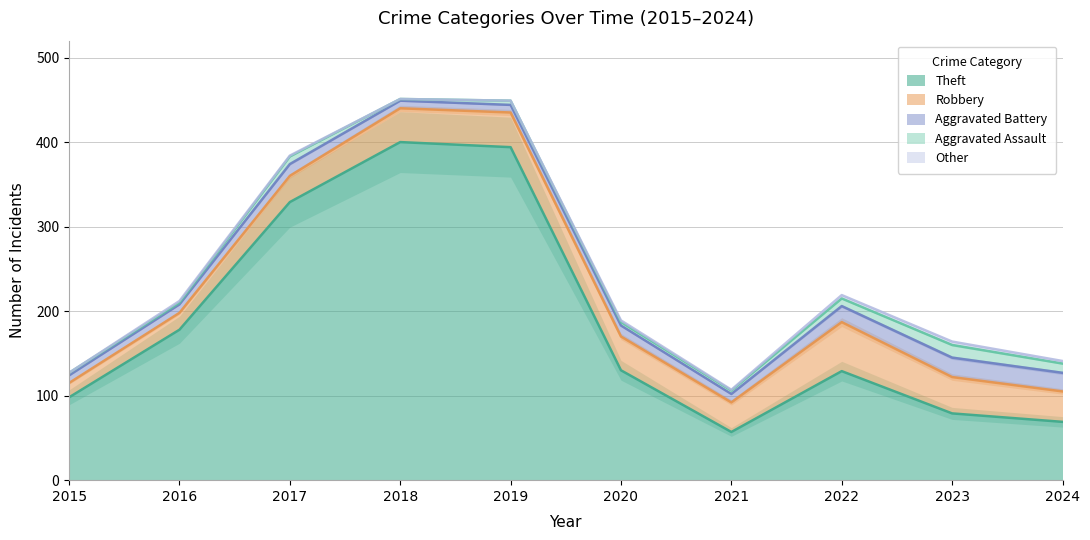

Which series has the widest spread of values?

Theft